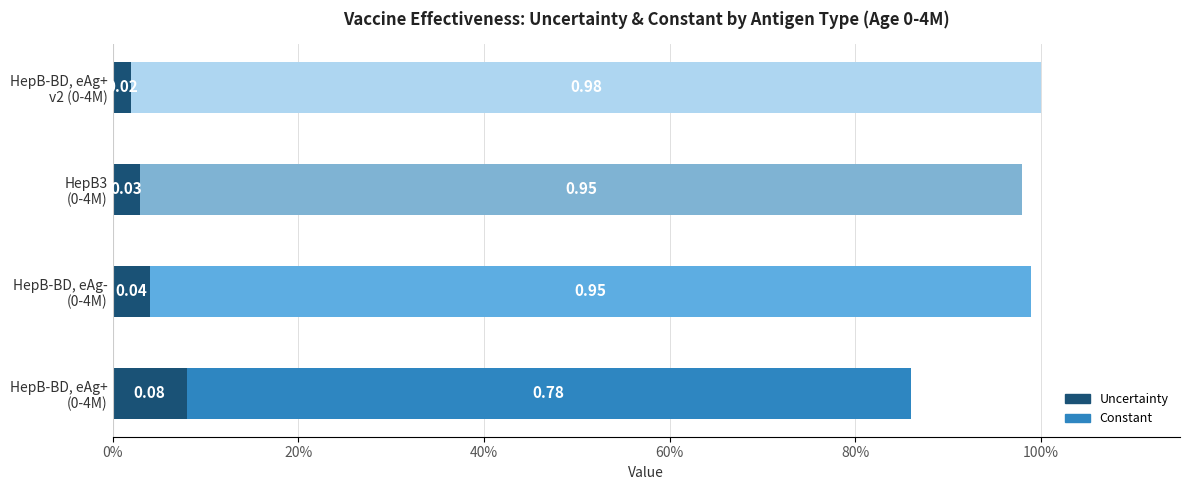

How many categories are shown in the chart?

4